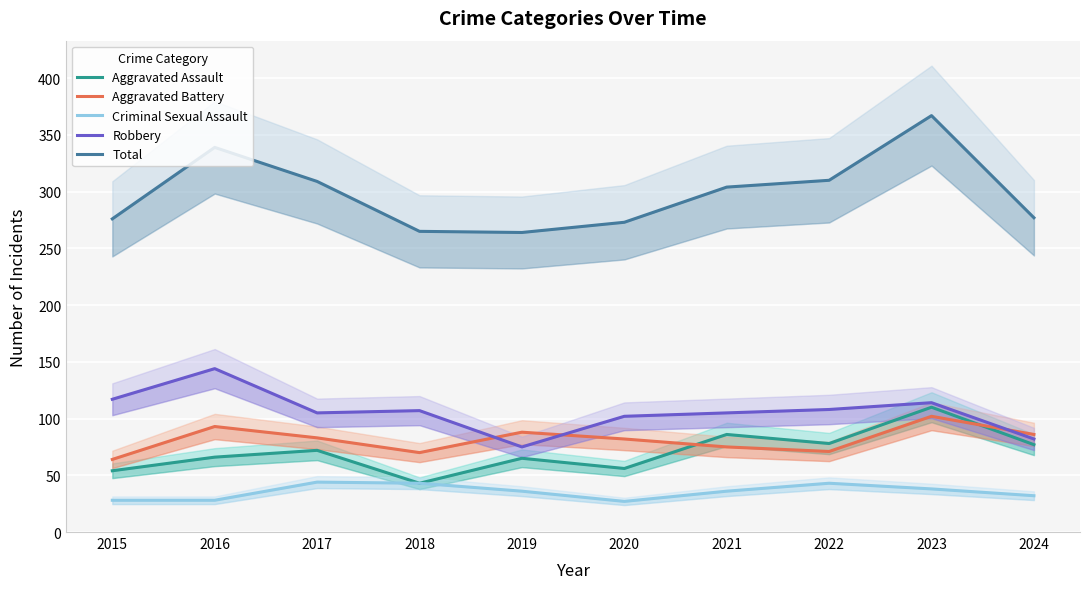

Is it true that Aggravated Battery equals 102 at 2023?

True